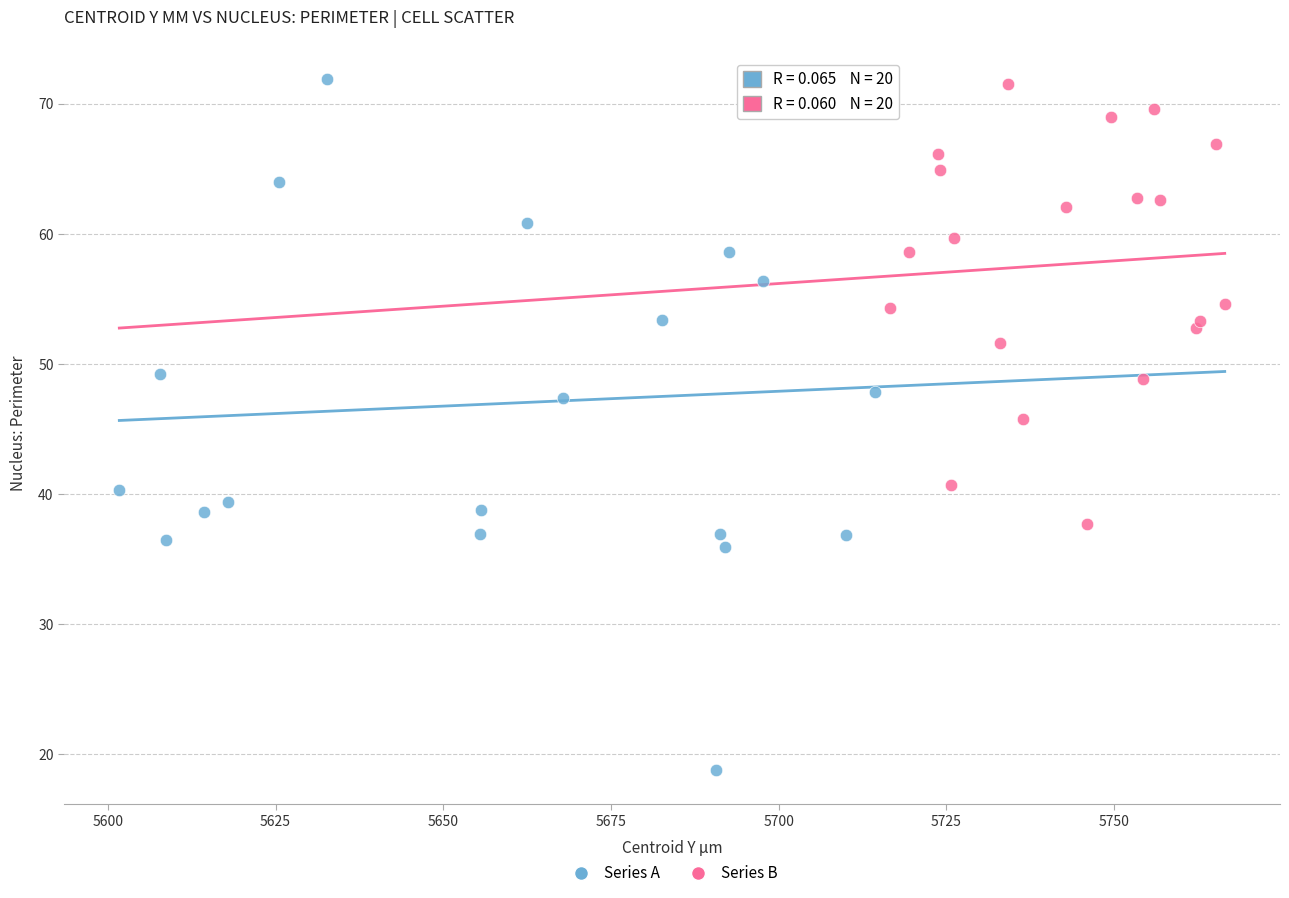

Which series contains the highest Y value?

Series A